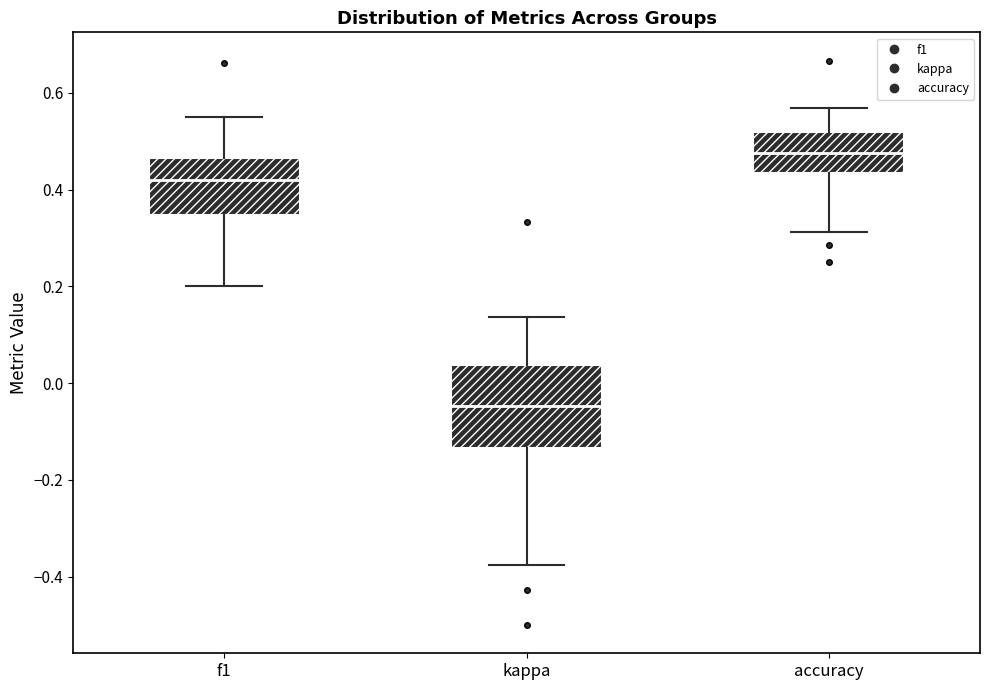

Where does the lower whisker of the box for accuracy end on the y-axis? The values are not printed on the chart, so give them approximately, as read against the axis.

0.32